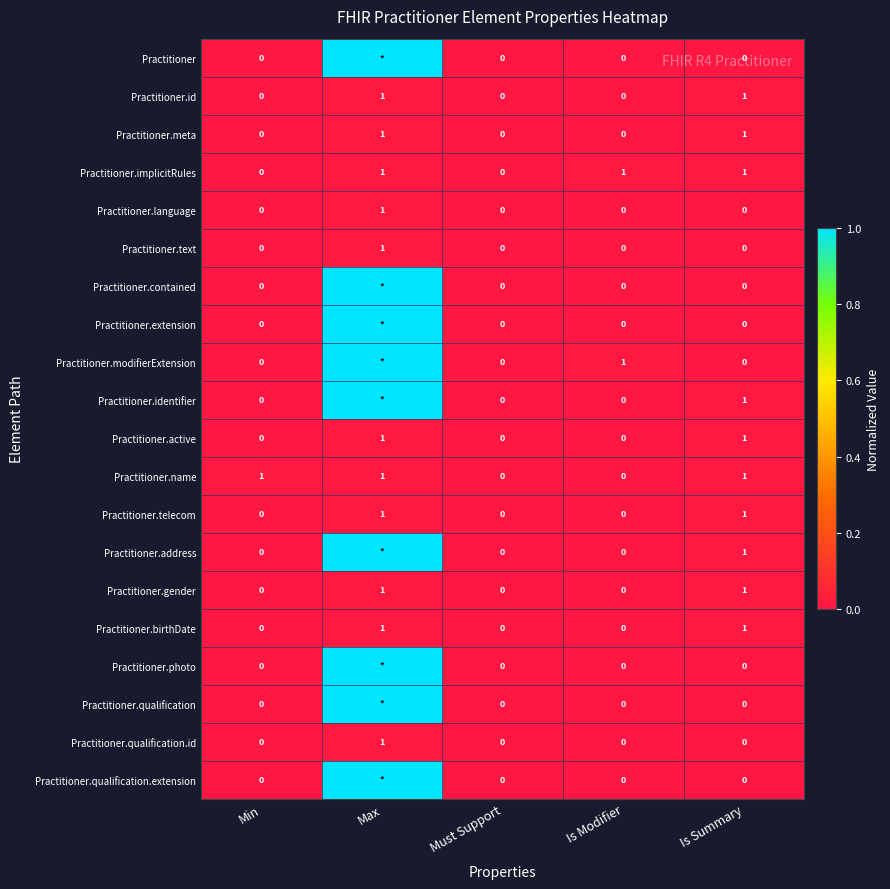

True or false: Practitioner.meta has a value of 0.0 at Is Summary.

False